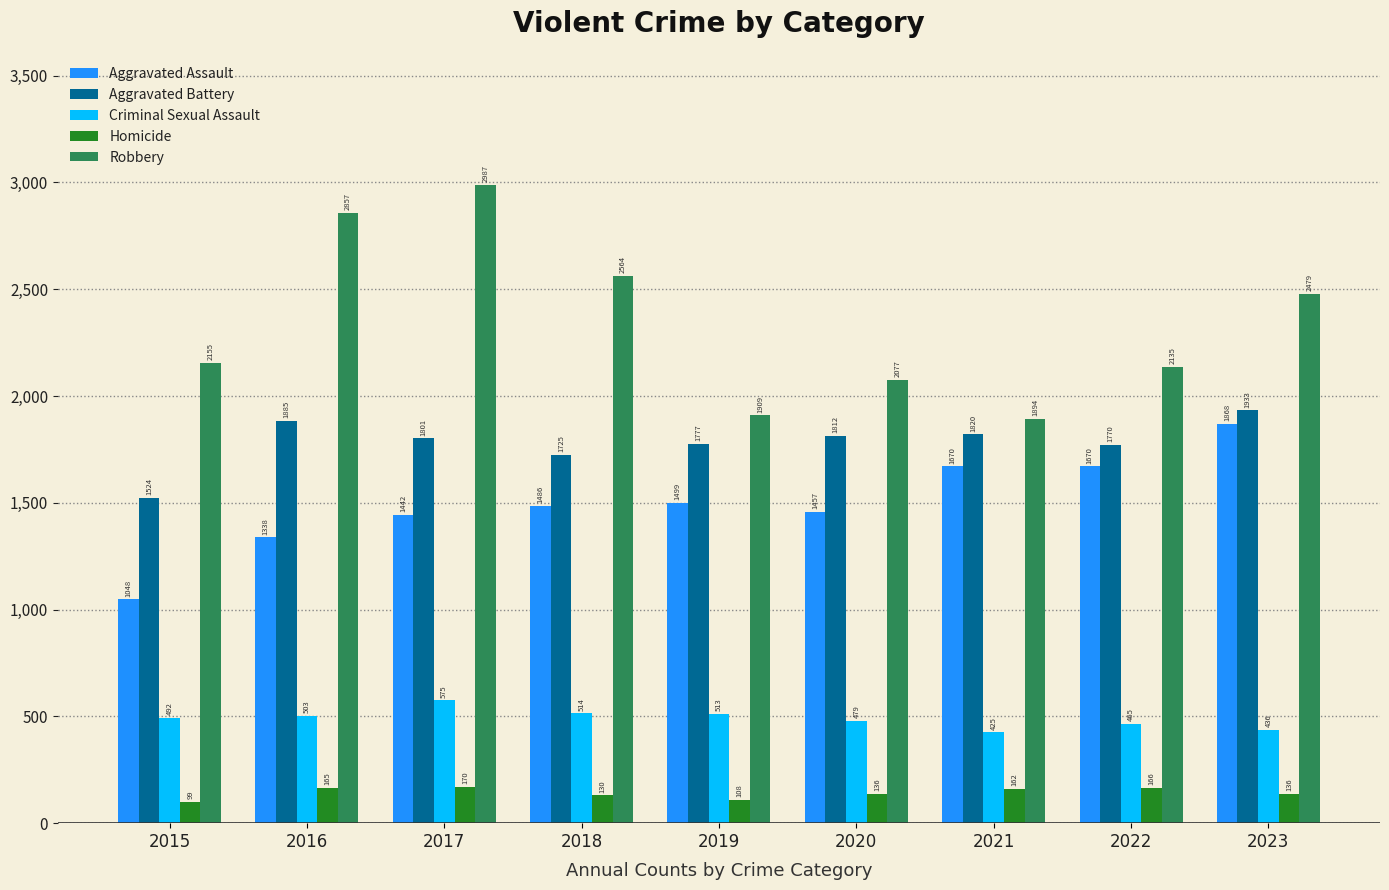

What is the maximum value for Homicide?

170